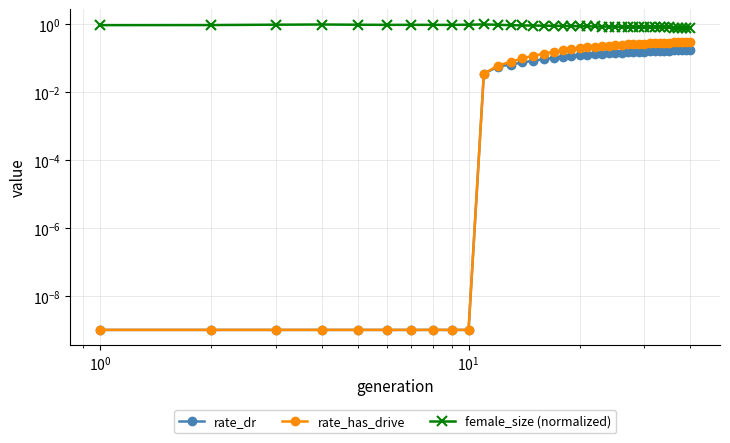

Which series has the largest range (max minus min)?

rate_has_drive